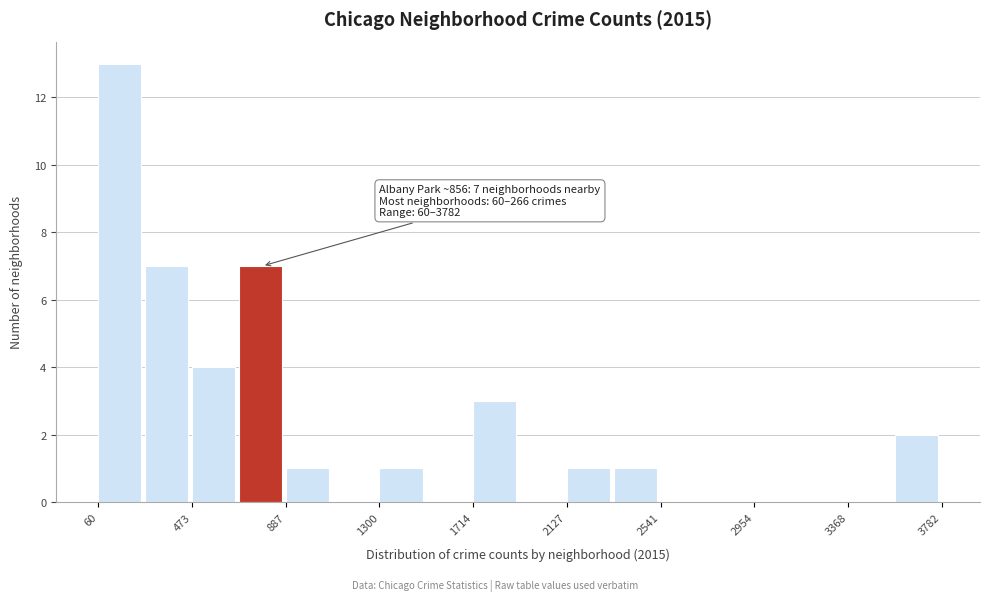

Over which range of the x-axis is the bar tallest?

50 to 250